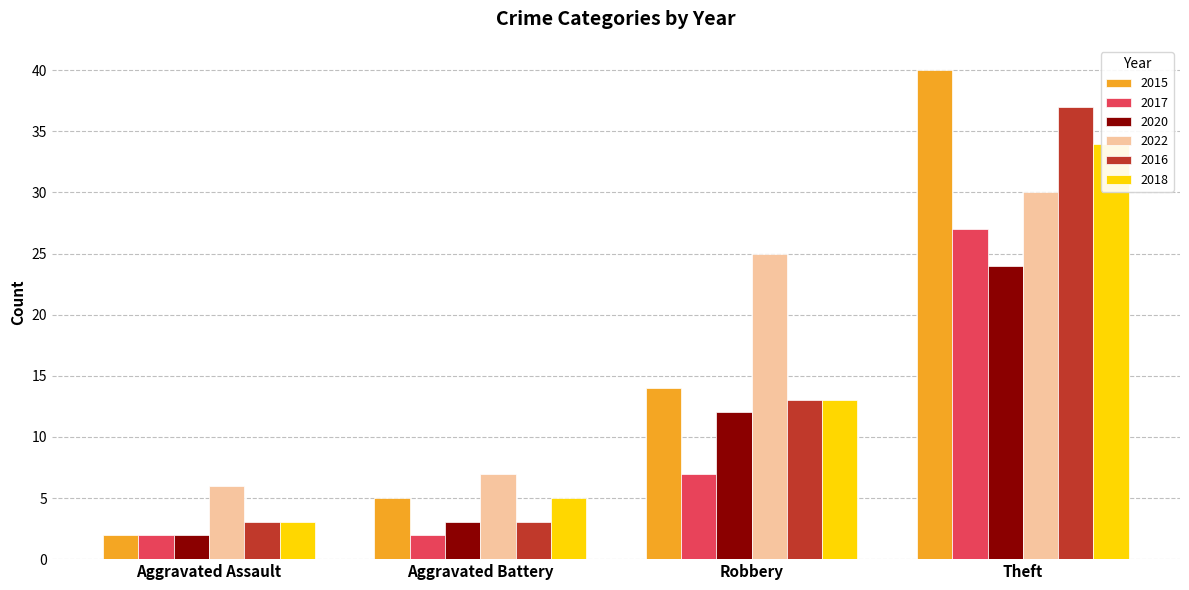

At how many categories does at least one series exceed 22?

2